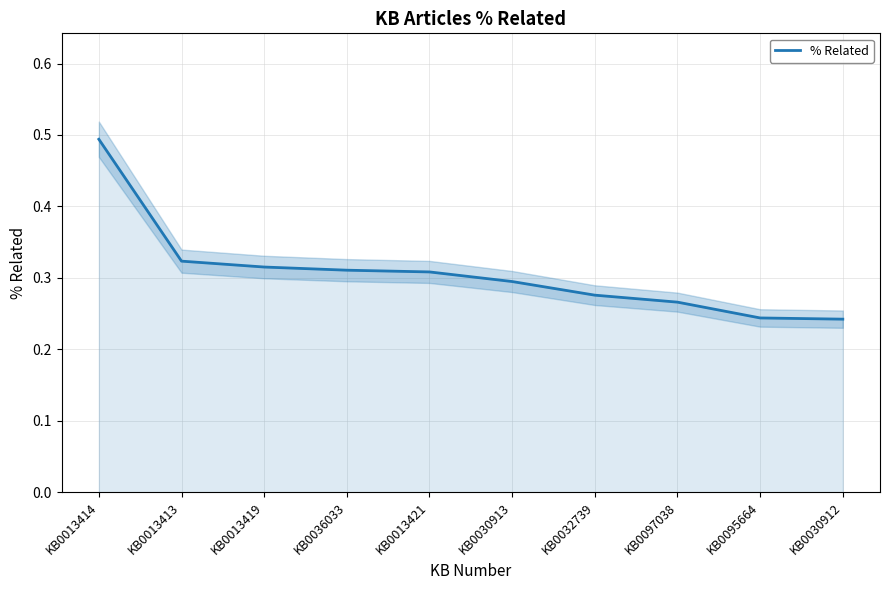

At which label is the value closest to 0?

KB0030912